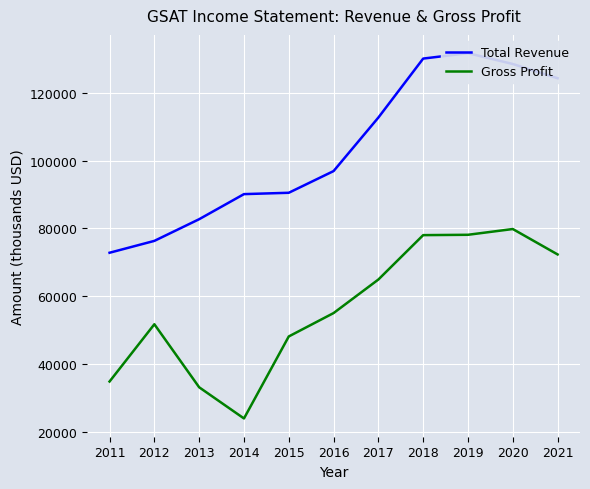

The value of Total Revenue at 2013 is 19400. True or false?

False